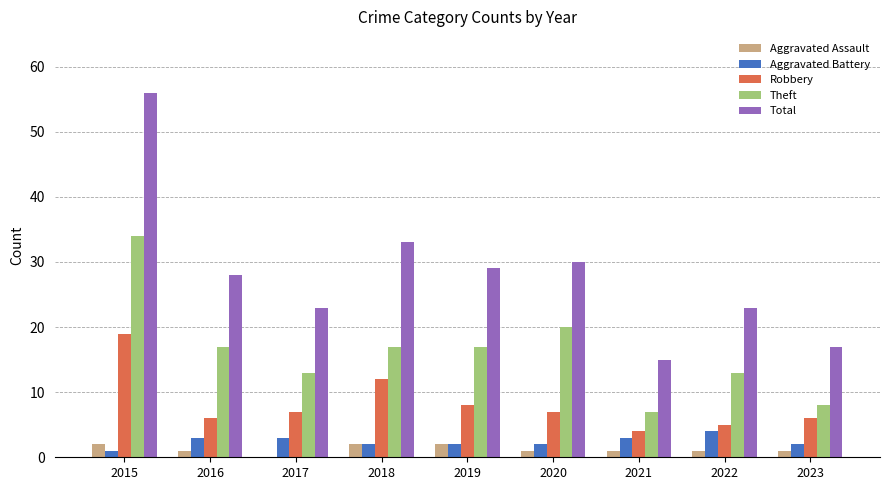

What is the maximum value shown in the chart?

56